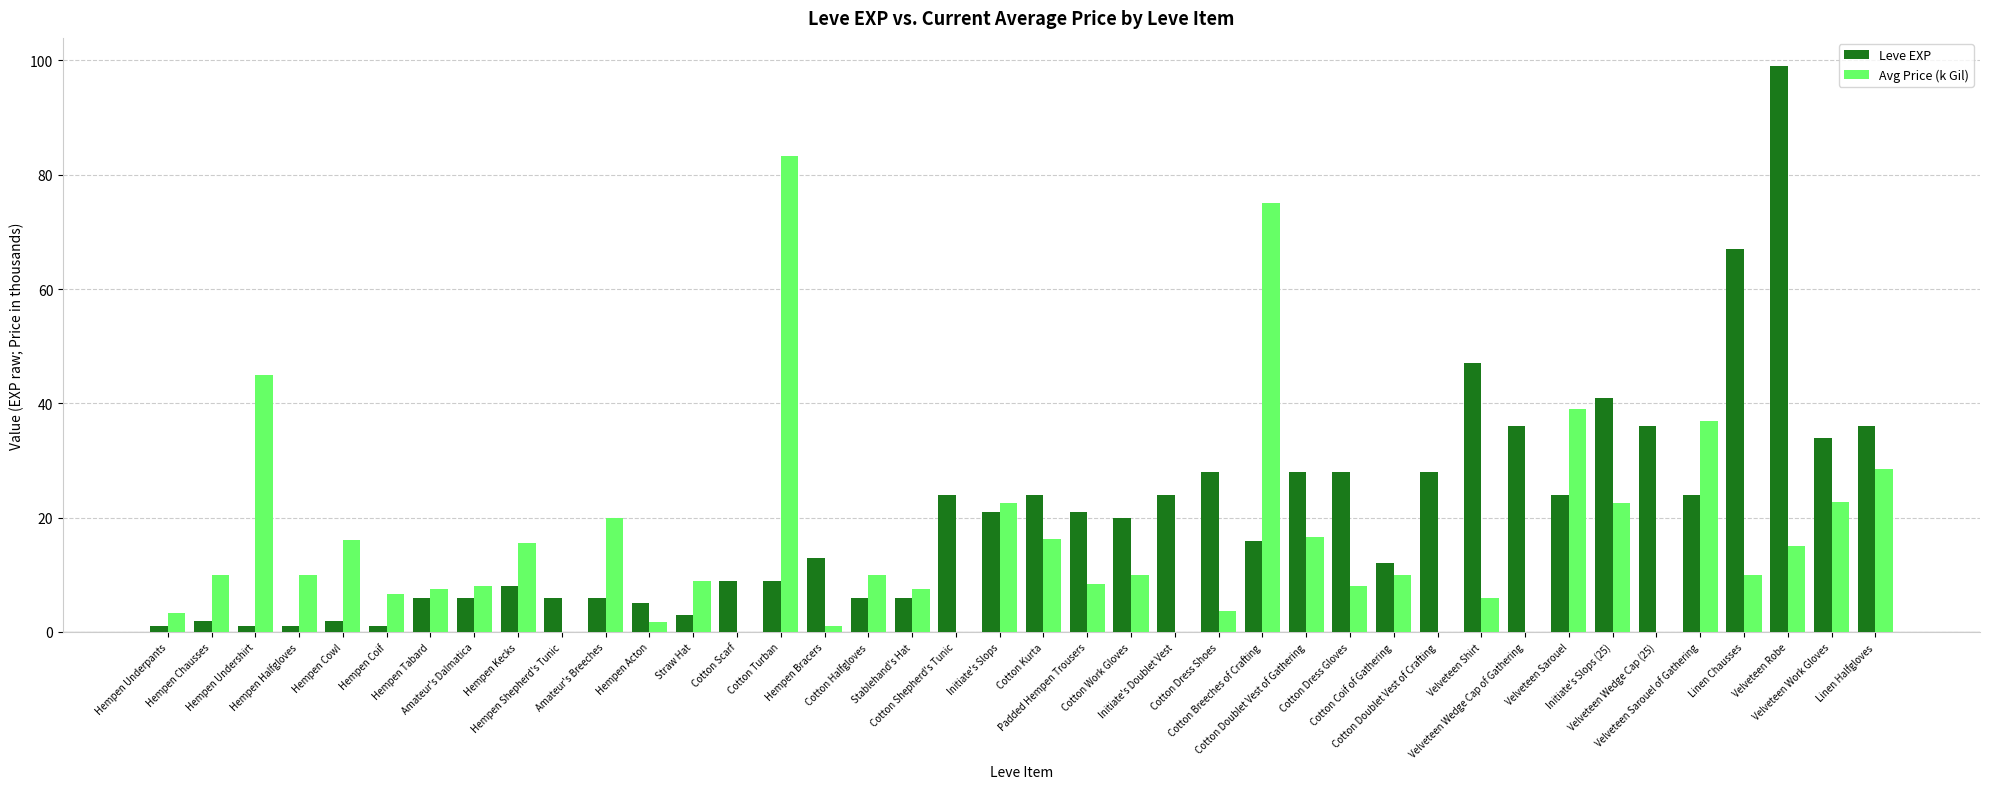

What is the sum of all Avg Price (k Gil) values?

605.7